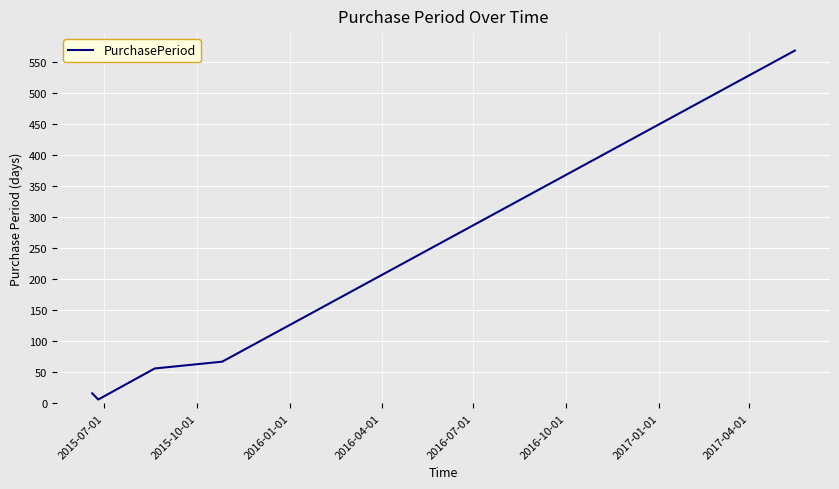

Does the chart display data point markers on the line(s)?

No